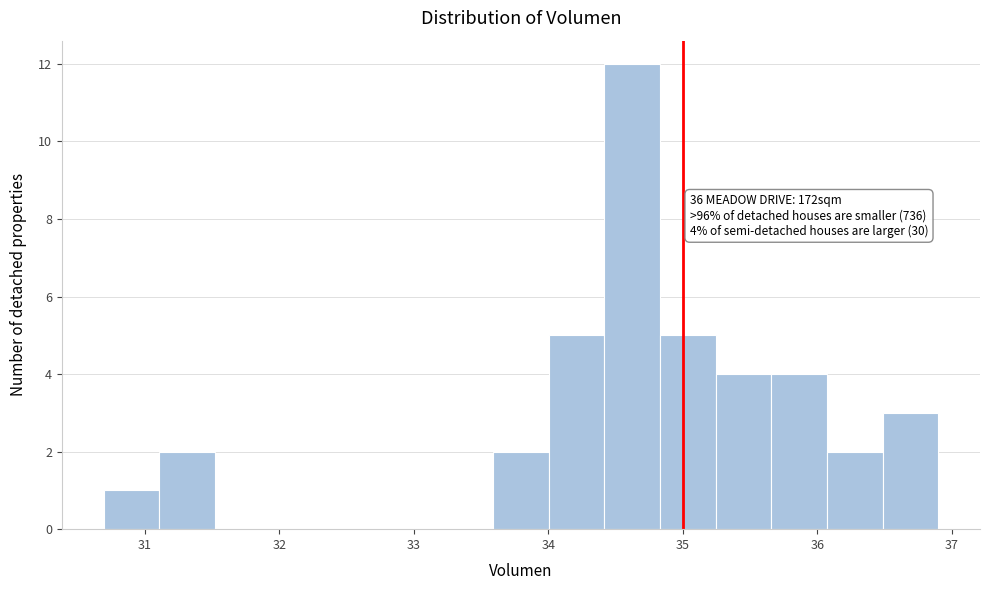

Over which range of the x-axis is the bar tallest?

34.4 to 34.8